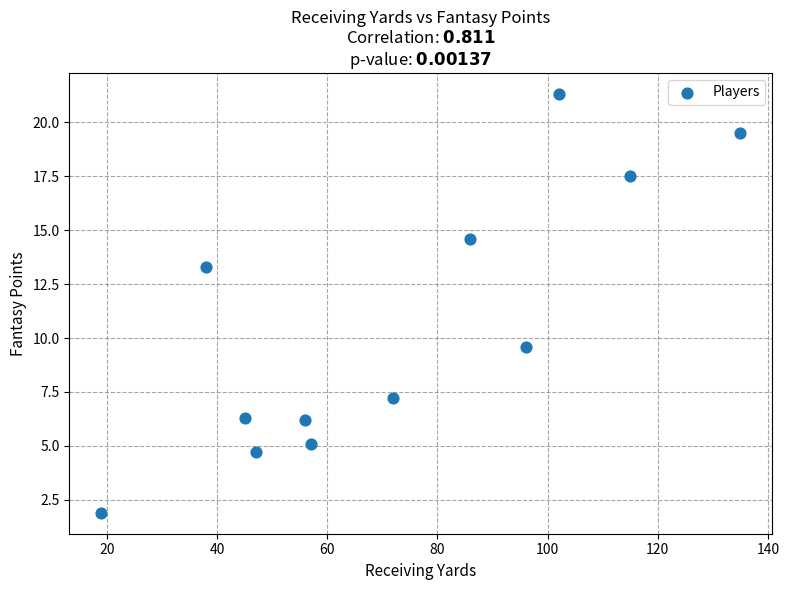

What Y value in the scatter plot is closest to 11?

9.6